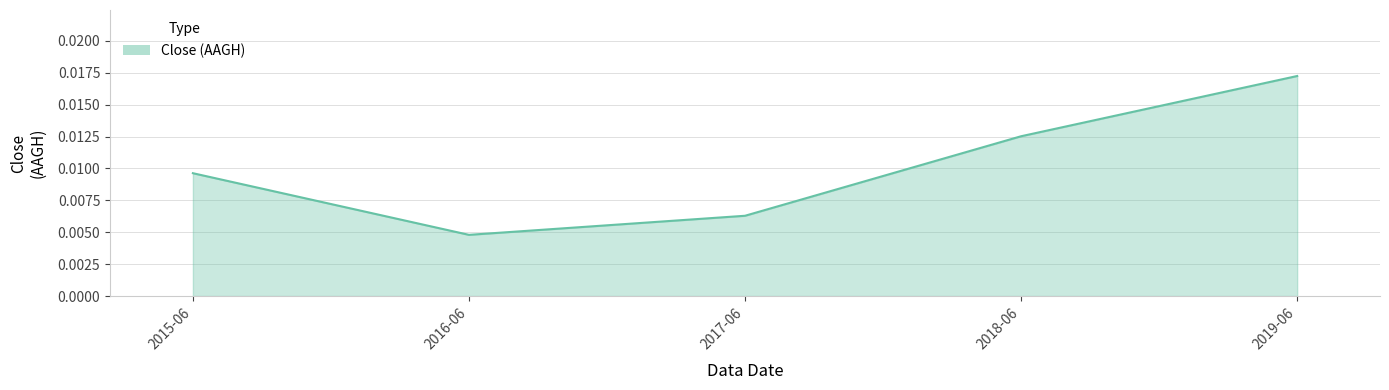

Which category has the lowest value across all series?

2016-06